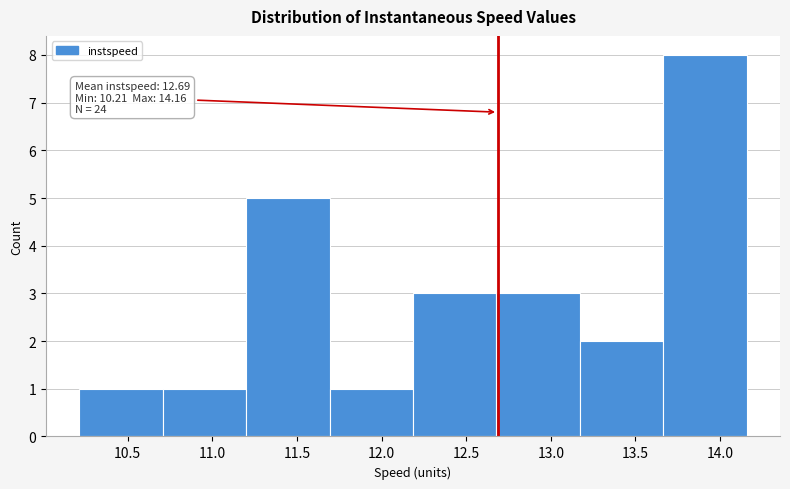

Which range on the x-axis has the tallest bar?

13.65 to 14.15